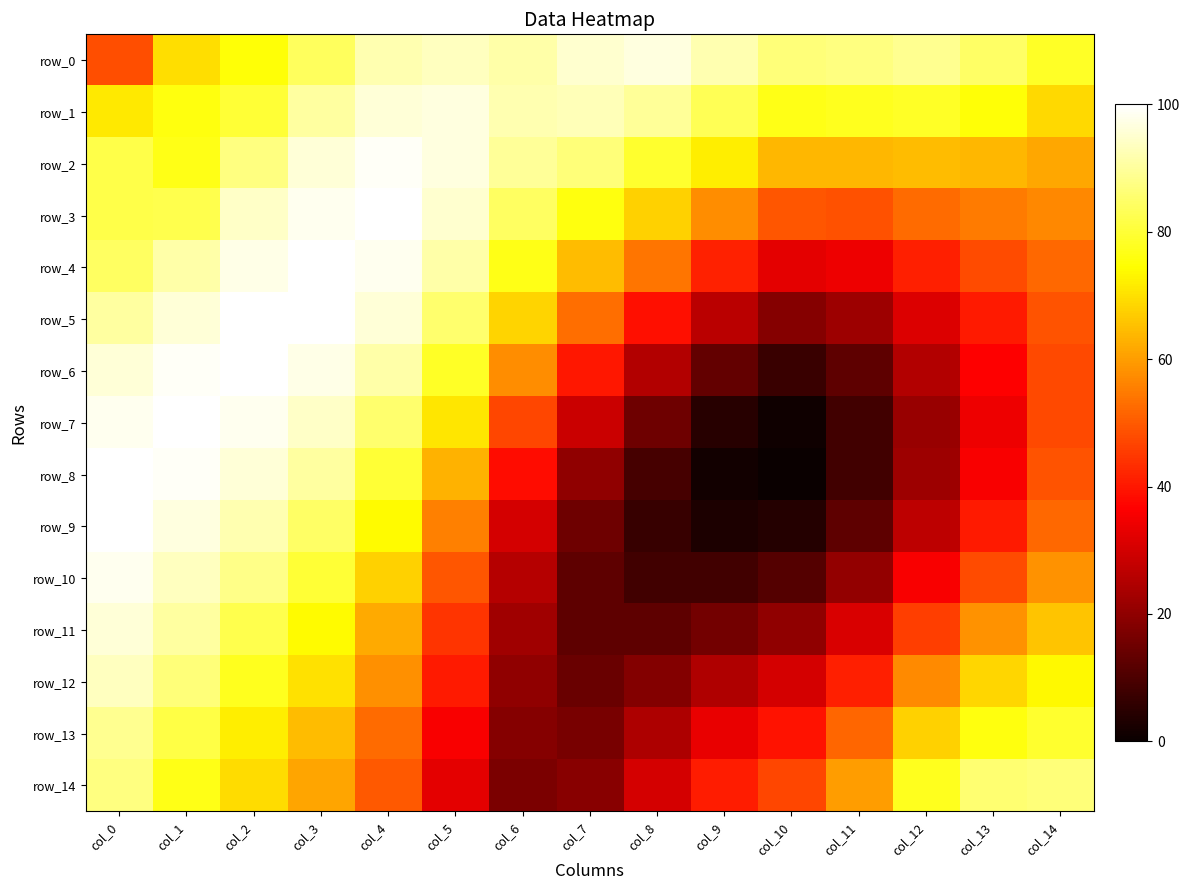

What is the total value across all series at col_0?

1315.7